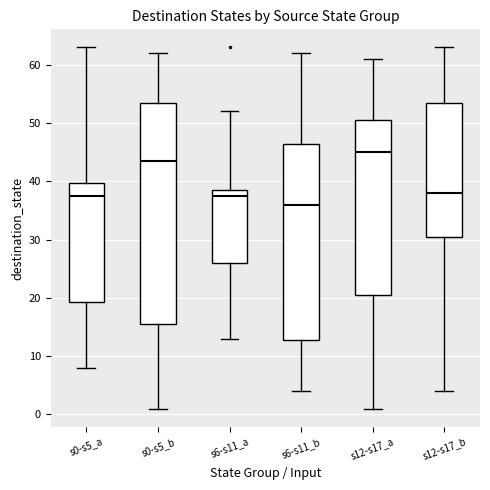

Which box has the lowest median line?

s6-s11_b